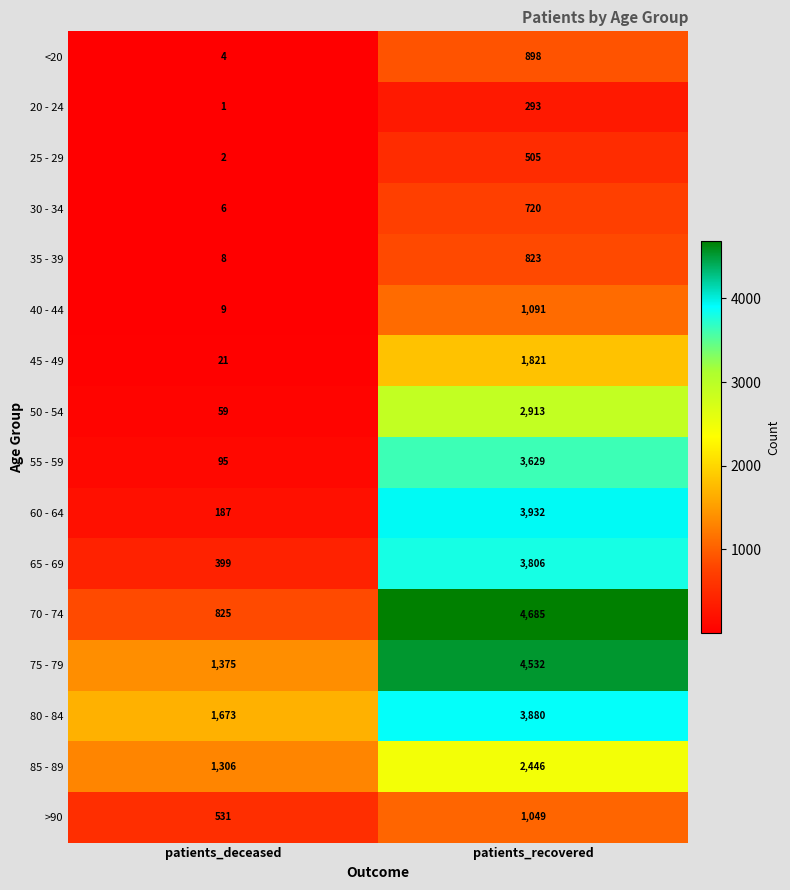

At which category is the sum across all series the highest?

patients_recovered